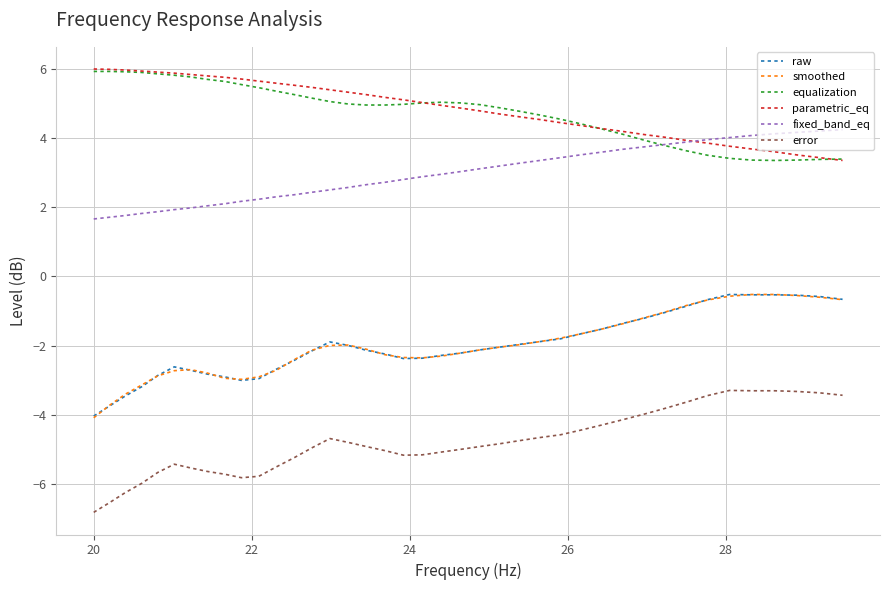

True or false: error and raw intersect in this chart.

False